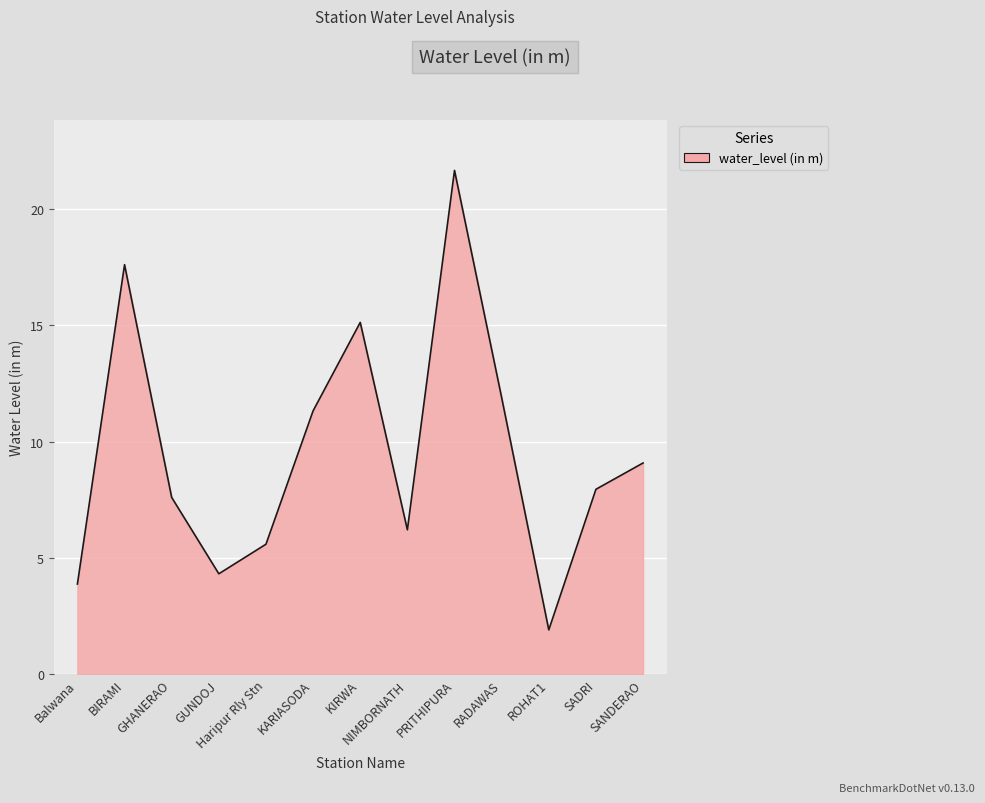

List the labels in order of value, smallest first.

ROHAT1, Balwana, GUNDOJ, Haripur Rly Stn, NIMBORNATH, GHANERAO, SADRI, SANDERAO, KARIASODA, RADAWAS, KIRWA, BIRAMI, PRITHIPURA